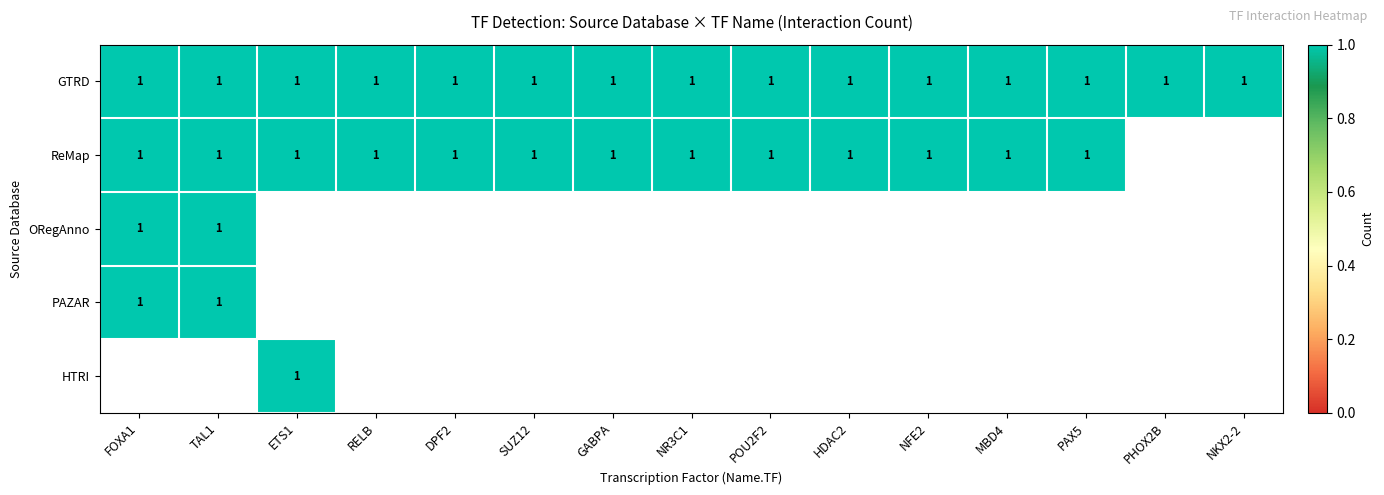

The value of ReMap at TAL1 is 1. True or false?

True